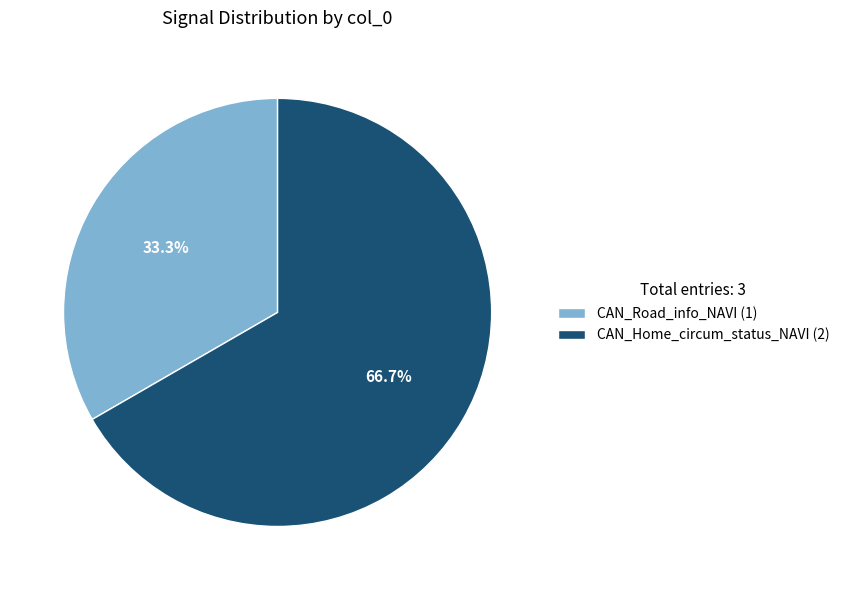

Which has a higher value, CAN_Road_info_NAVI (1) or CAN_Home_circum_status_NAVI (2)?

CAN_Home_circum_status_NAVI (2)